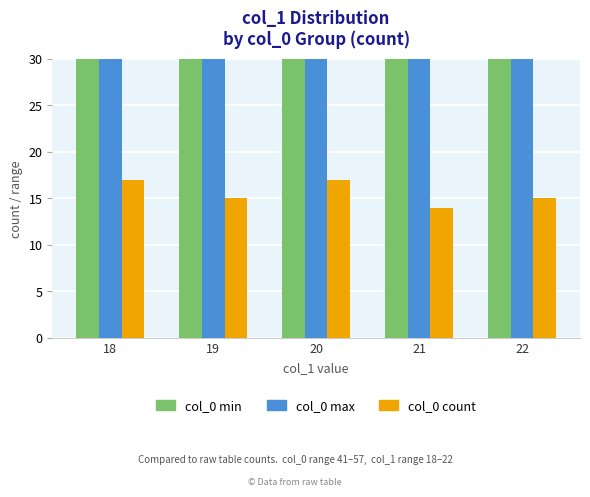

At 22, list the series in order from largest to smallest.

col_0 max, col_0 min, col_0 count